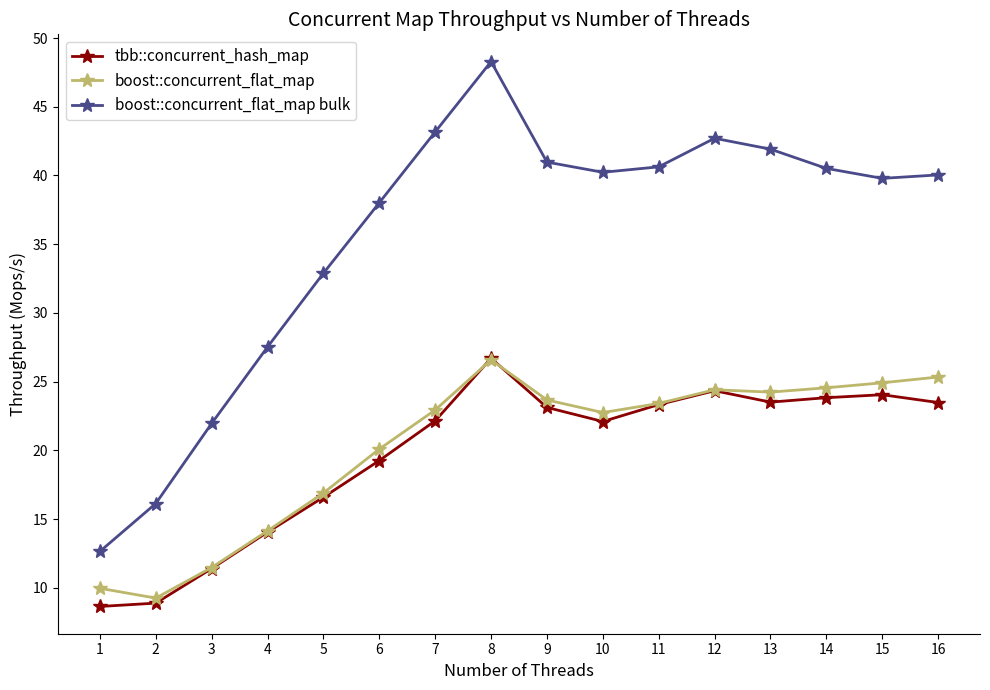

Which series has the largest total across all categories?

boost::concurrent_flat_map bulk